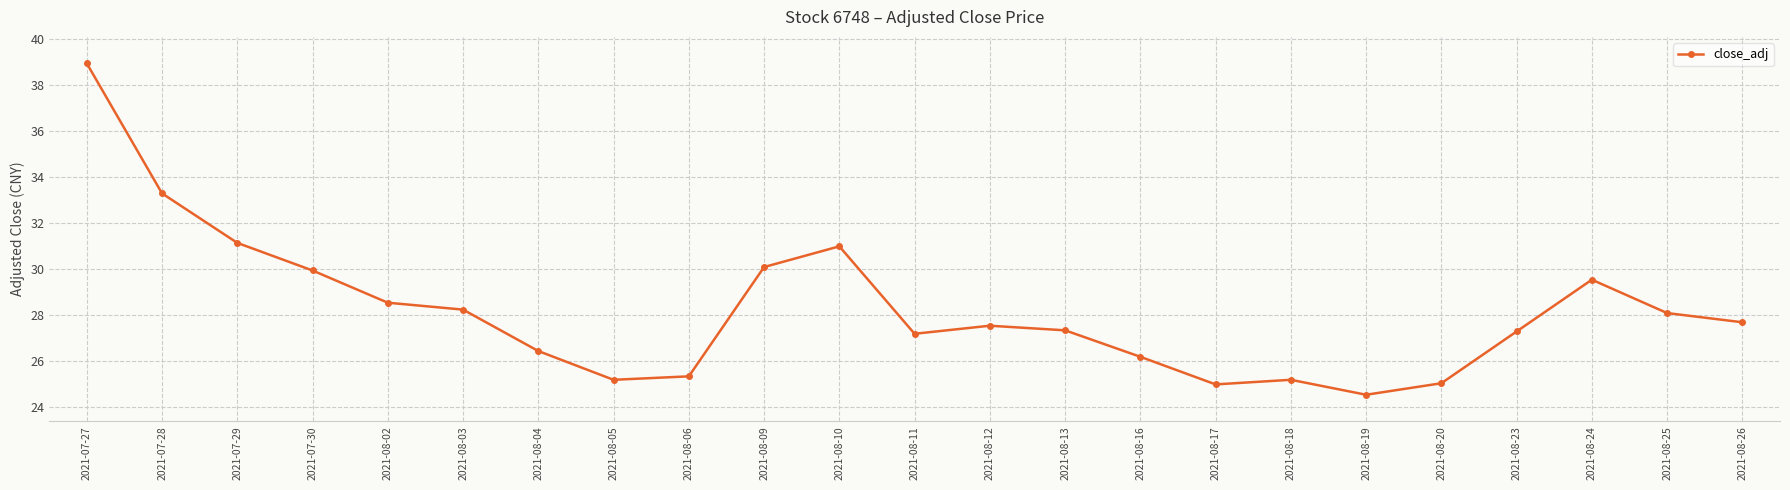

What is the label of the 7th point from the right?

2021-08-18